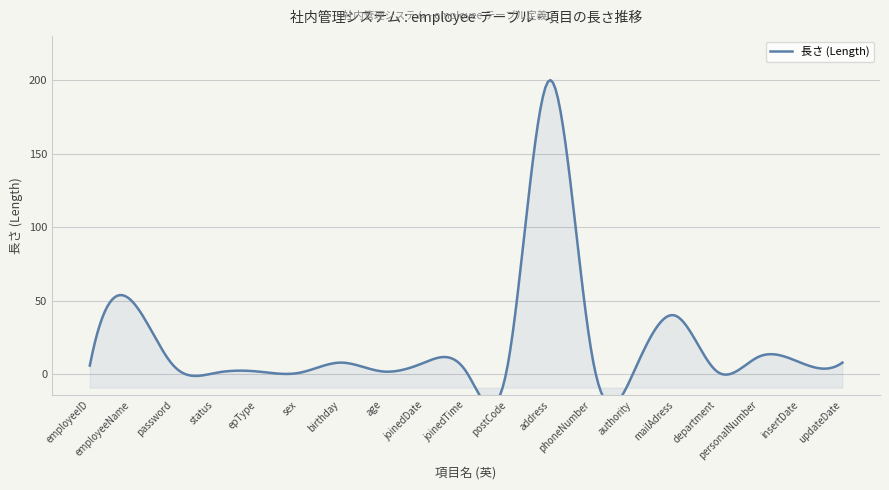

Where is the data nearest to the value 100?

employeeName